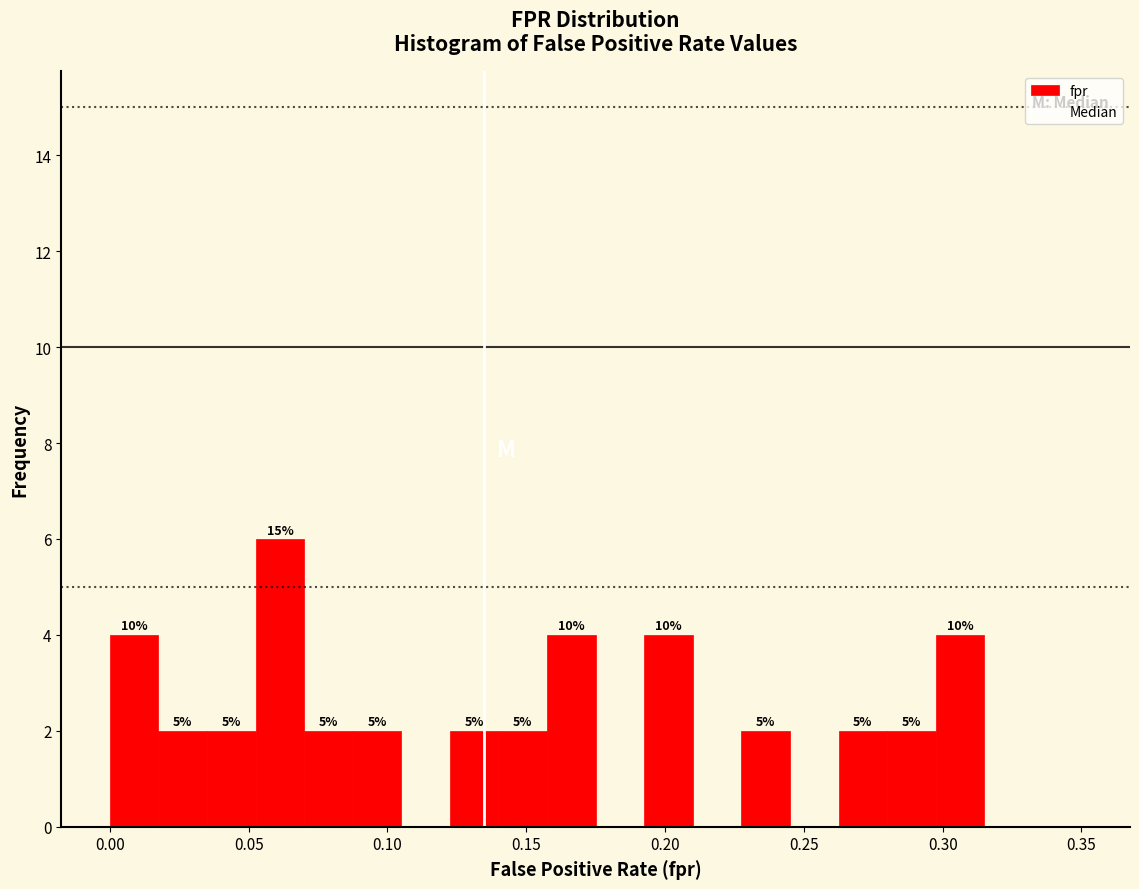

Around what value on the x-axis is the tallest bar? Give the approximate position of its centre, as read against the axis.

0.060